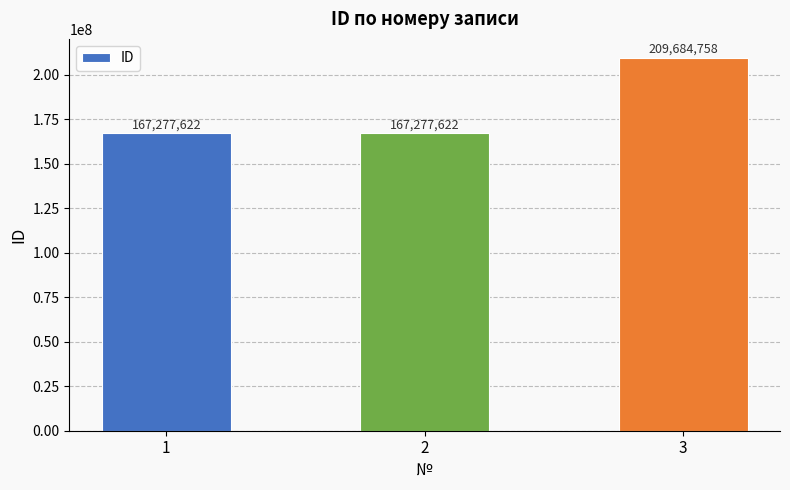

What value does the data have at 3, to the nearest 50?

209684750